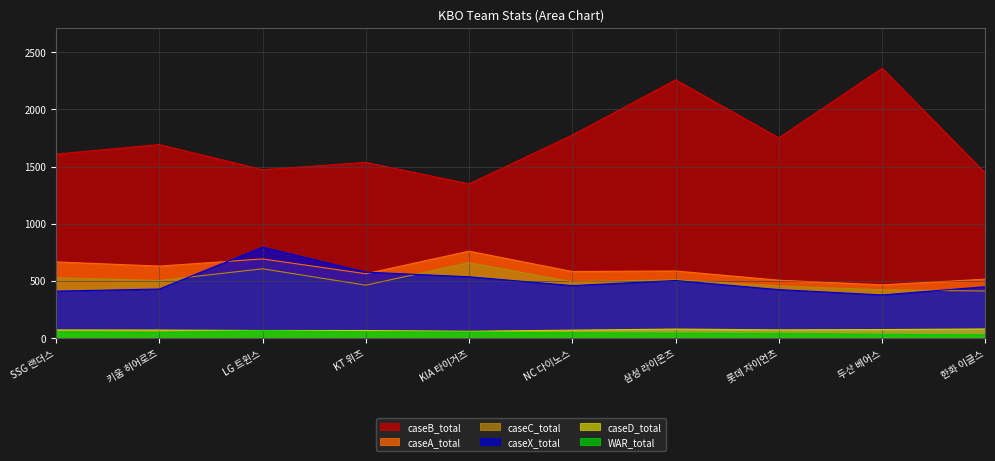

What value does the caseX_total series have at KT 위즈?

576.1